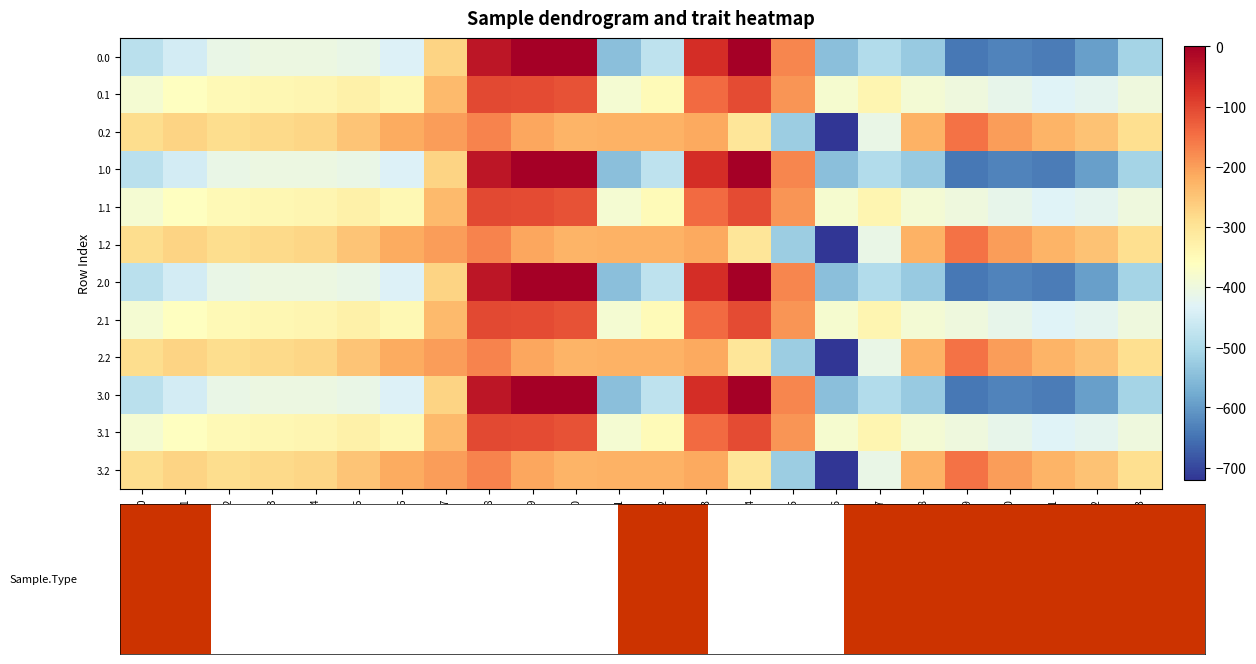

Reading left to right, extract all data points from this chart.

0.0: 0=-482.0	1=-449.5	2=-410.3	3=-404.4	4=-404.9	5=-410.8	6=-435.0	7=-270.7	8=-35.0	9=0.0	10=0.0	11=-544.3	12=-477.2	13=-70.2	14=-0.3	15=-172.8	16=-545.4	17=-493.8	18=-529.6	19=-644.5	20=-629.9	21=-638.4	22=-592.3	23=-511.3
0.1: 0=-384.6	1=-361.1	2=-347.9	3=-342.7	4=-339.6	5=-329.5	6=-345.2	7=-234.9	8=-102.3	9=-104.8	10=-114.0	11=-384.7	12=-350.8	13=-141.2	14=-105.5	15=-190.4	16=-380.5	17=-340.1	18=-388.5	19=-399.7	20=-414.5	21=-432.4	22=-419.9	23=-399.4
0.2: 0=-287.1	1=-272.7	2=-285.5	3=-281.0	4=-274.4	5=-248.1	6=-216.4	7=-199.0	8=-169.5	9=-209.6	10=-228.0	11=-225.2	12=-224.3	13=-212.2	14=-301.9	15=-522.2	16=-721.2	17=-409.5	18=-223.1	19=-151.1	20=-199.2	21=-226.4	22=-247.4	23=-287.5
1.0: 0=-482.0	1=-449.5	2=-410.3	3=-404.4	4=-404.9	5=-410.8	6=-435.0	7=-270.7	8=-35.0	9=0.0	10=0.0	11=-544.3	12=-477.2	13=-70.2	14=-0.3	15=-172.8	16=-545.4	17=-493.8	18=-529.6	19=-644.5	20=-629.9	21=-638.4	22=-592.3	23=-511.3
1.1: 0=-384.6	1=-361.1	2=-347.9	3=-342.7	4=-339.6	5=-329.5	6=-345.2	7=-234.9	8=-102.3	9=-104.8	10=-114.0	11=-384.7	12=-350.8	13=-141.2	14=-105.5	15=-190.4	16=-380.5	17=-340.1	18=-388.5	19=-399.7	20=-414.5	21=-432.4	22=-419.9	23=-399.4
1.2: 0=-287.1	1=-272.7	2=-285.5	3=-281.0	4=-274.4	5=-248.1	6=-216.4	7=-199.0	8=-169.5	9=-209.6	10=-228.0	11=-225.2	12=-224.3	13=-212.2	14=-301.9	15=-522.2	16=-721.2	17=-409.5	18=-223.1	19=-151.1	20=-199.2	21=-226.4	22=-247.4	23=-287.5
2.0: 0=-482.0	1=-449.5	2=-410.3	3=-404.4	4=-404.9	5=-410.8	6=-435.0	7=-270.7	8=-35.0	9=0.0	10=0.0	11=-544.3	12=-477.2	13=-70.2	14=-0.3	15=-172.8	16=-545.4	17=-493.8	18=-529.6	19=-644.5	20=-629.9	21=-638.4	22=-592.3	23=-511.3
2.1: 0=-384.6	1=-361.1	2=-347.9	3=-342.7	4=-339.6	5=-329.5	6=-345.2	7=-234.9	8=-102.3	9=-104.8	10=-114.0	11=-384.7	12=-350.8	13=-141.2	14=-105.5	15=-190.4	16=-380.5	17=-340.1	18=-388.5	19=-399.7	20=-414.5	21=-432.4	22=-419.9	23=-399.4
2.2: 0=-287.1	1=-272.7	2=-285.5	3=-281.0	4=-274.4	5=-248.1	6=-216.4	7=-199.0	8=-169.5	9=-209.6	10=-228.0	11=-225.2	12=-224.3	13=-212.2	14=-301.9	15=-522.2	16=-721.2	17=-409.5	18=-223.1	19=-151.1	20=-199.2	21=-226.4	22=-247.4	23=-287.5
3.0: 0=-482.0	1=-449.5	2=-410.3	3=-404.4	4=-404.9	5=-410.8	6=-435.0	7=-270.7	8=-35.0	9=0.0	10=0.0	11=-544.3	12=-477.2	13=-70.2	14=-0.3	15=-172.8	16=-545.4	17=-493.8	18=-529.6	19=-644.5	20=-629.9	21=-638.4	22=-592.3	23=-511.3
3.1: 0=-384.6	1=-361.1	2=-347.9	3=-342.7	4=-339.6	5=-329.5	6=-345.2	7=-234.9	8=-102.3	9=-104.8	10=-114.0	11=-384.7	12=-350.8	13=-141.2	14=-105.5	15=-190.4	16=-380.5	17=-340.1	18=-388.5	19=-399.7	20=-414.5	21=-432.4	22=-419.9	23=-399.4
3.2: 0=-287.1	1=-272.7	2=-285.5	3=-281.0	4=-274.4	5=-248.1	6=-216.4	7=-199.0	8=-169.5	9=-209.6	10=-228.0	11=-225.2	12=-224.3	13=-212.2	14=-301.9	15=-522.2	16=-721.2	17=-409.5	18=-223.1	19=-151.1	20=-199.2	21=-226.4	22=-247.4	23=-287.5